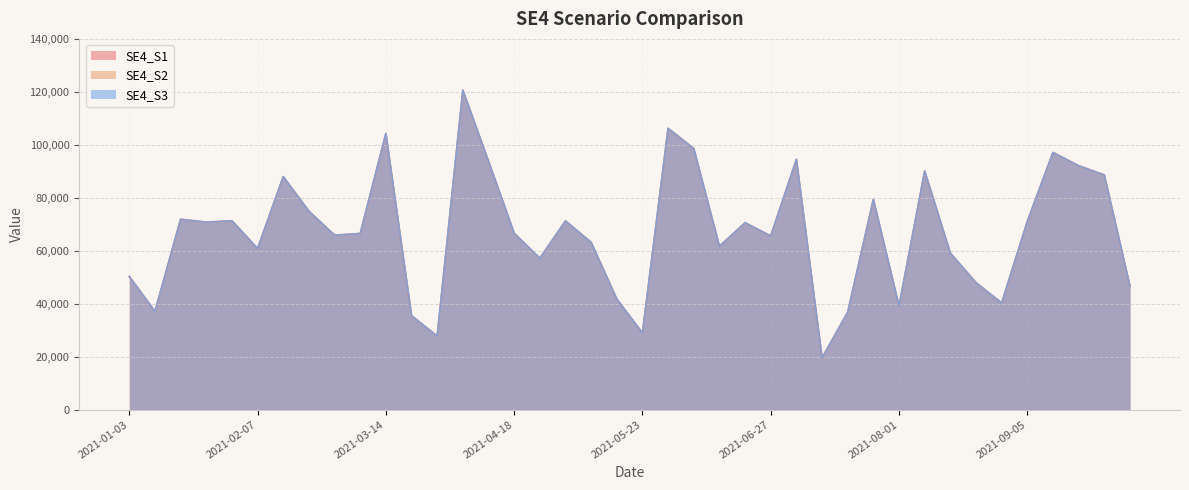

What value does the SE4_S1 series have at 2021-09-26?

88660.1